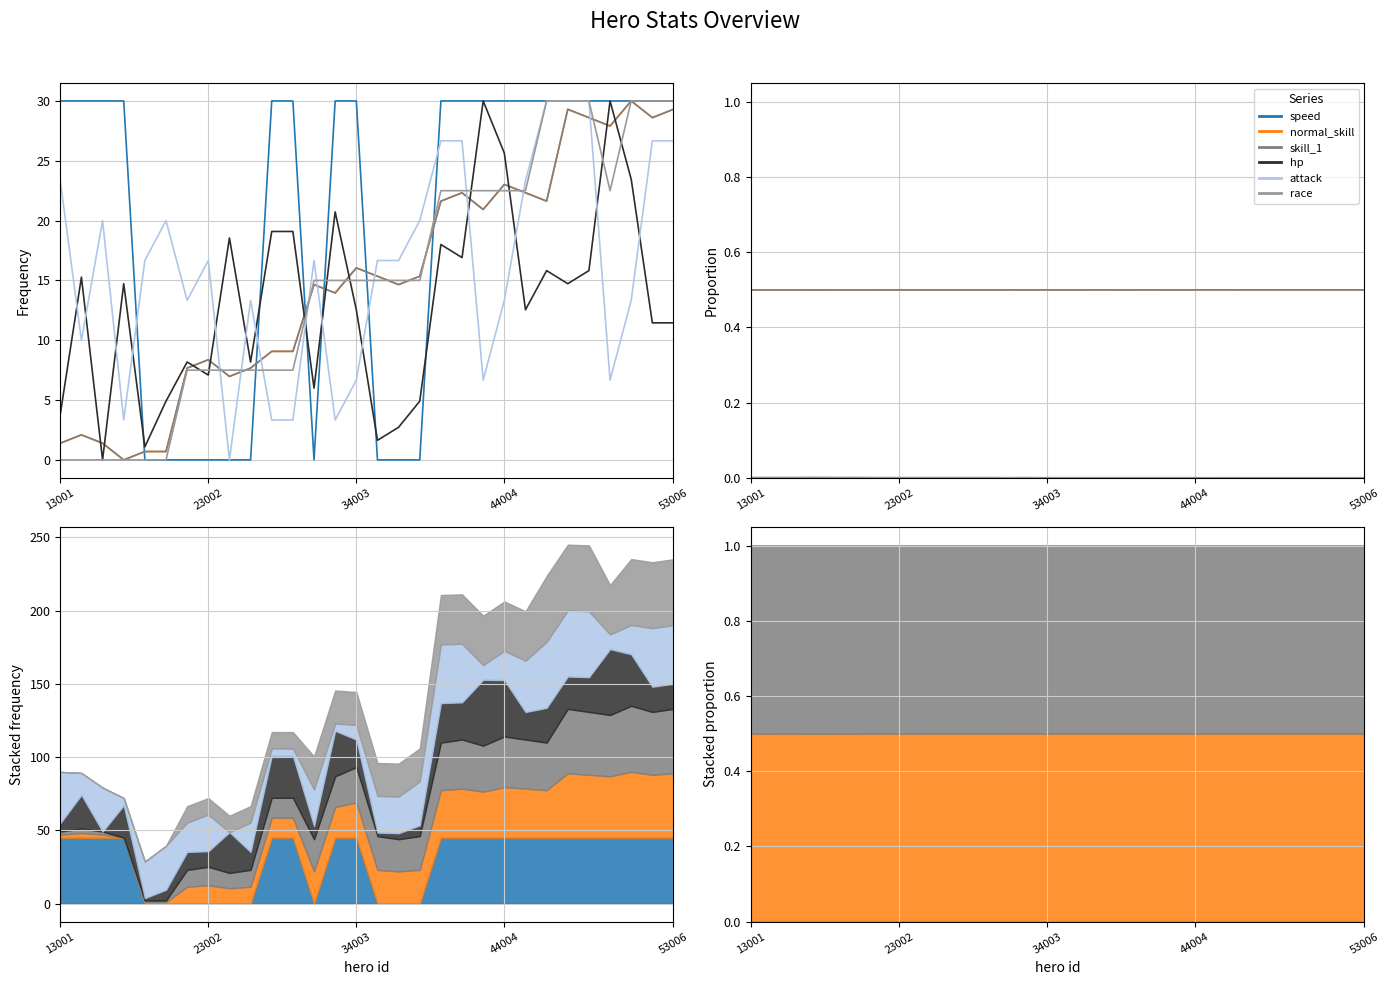

Is this an area chart (filled region under the line)?

No